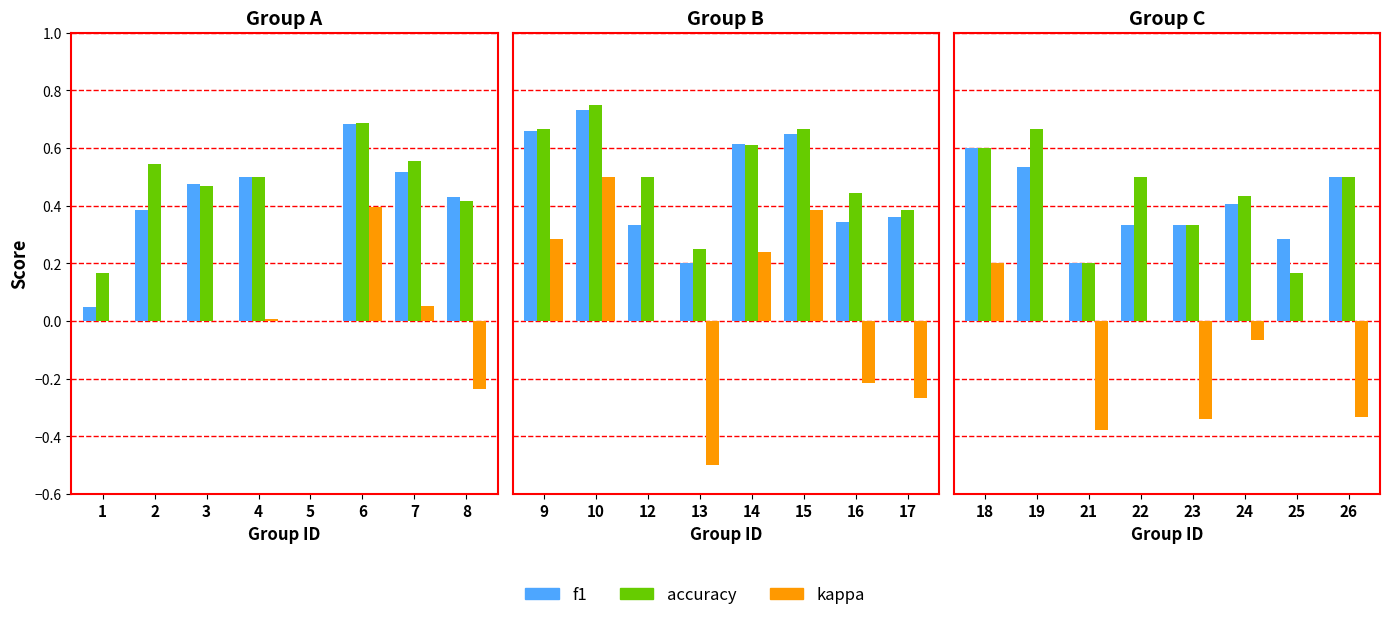

The value of kappa at 23 is -0.6. True or false?

False